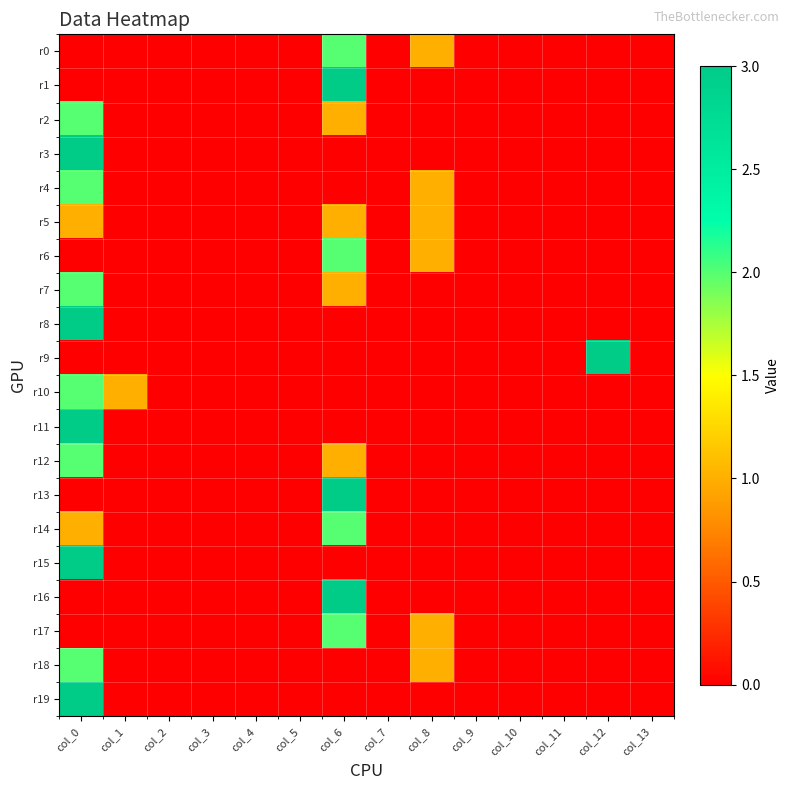

List the series in order of their peak value, highest first.

r1, r3, r8, r9, r11, r13, r15, r16, r19, r0, r2, r4, r6, r7, r10, r12, r14, r17, r18, r5